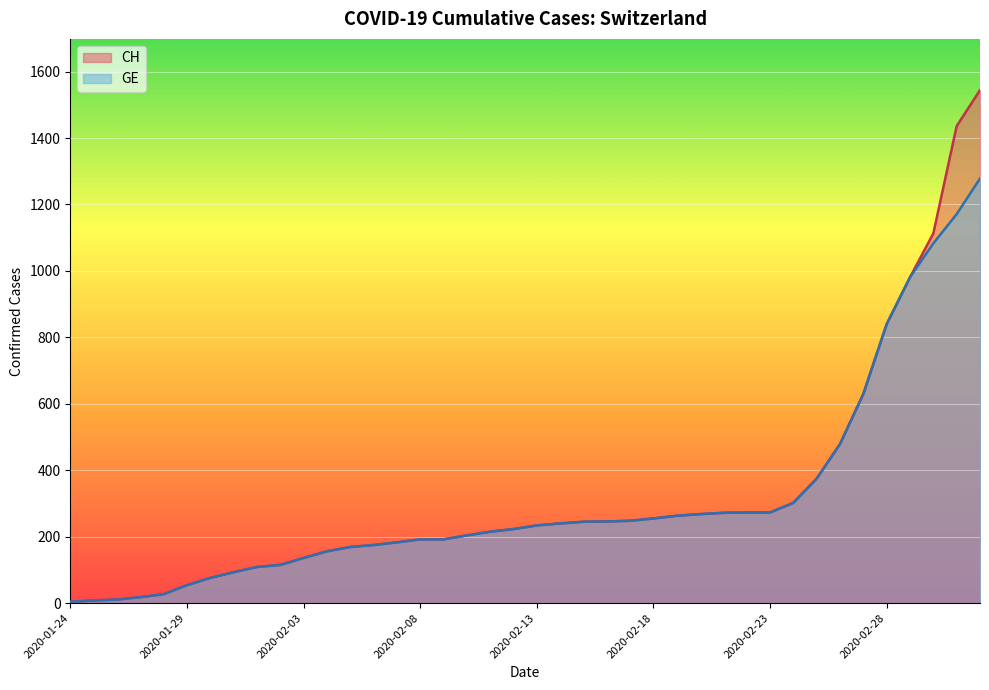

Which has a higher value, 2020-02-11 or 2020-02-12?

2020-02-12